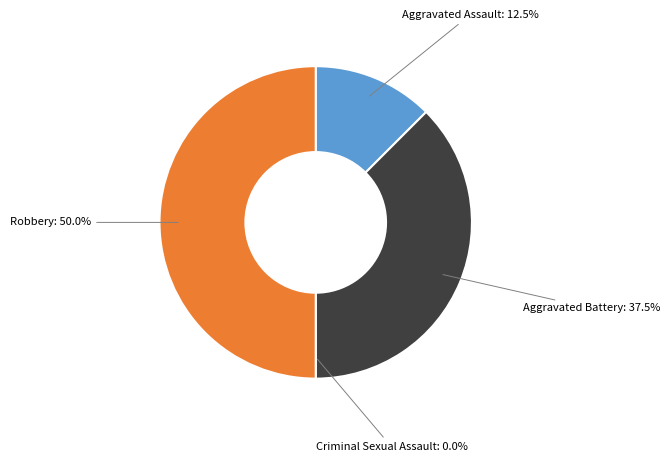

To the nearest percent, what is the combined percentage of Aggravated Assault and Aggravated Battery?

50%